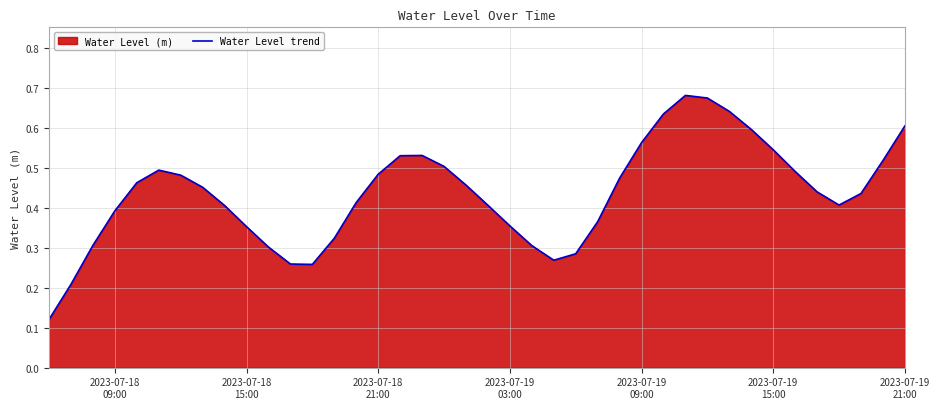

What is the average value?

0.4